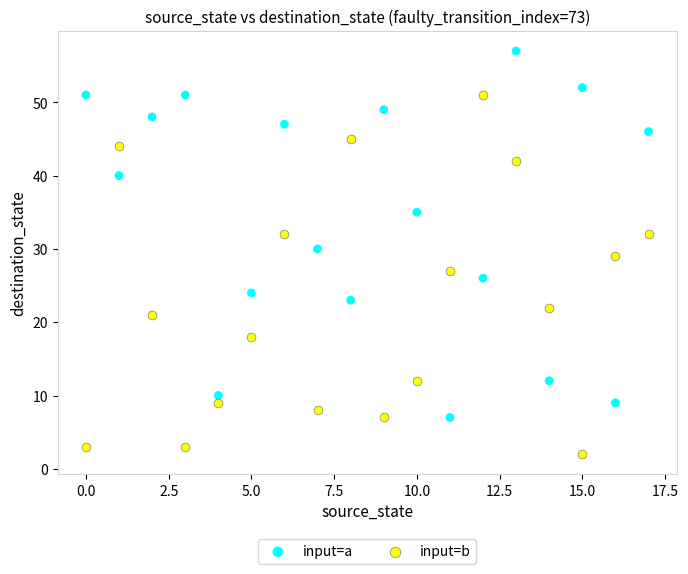

Which series reaches the maximum Y coordinate?

input=a